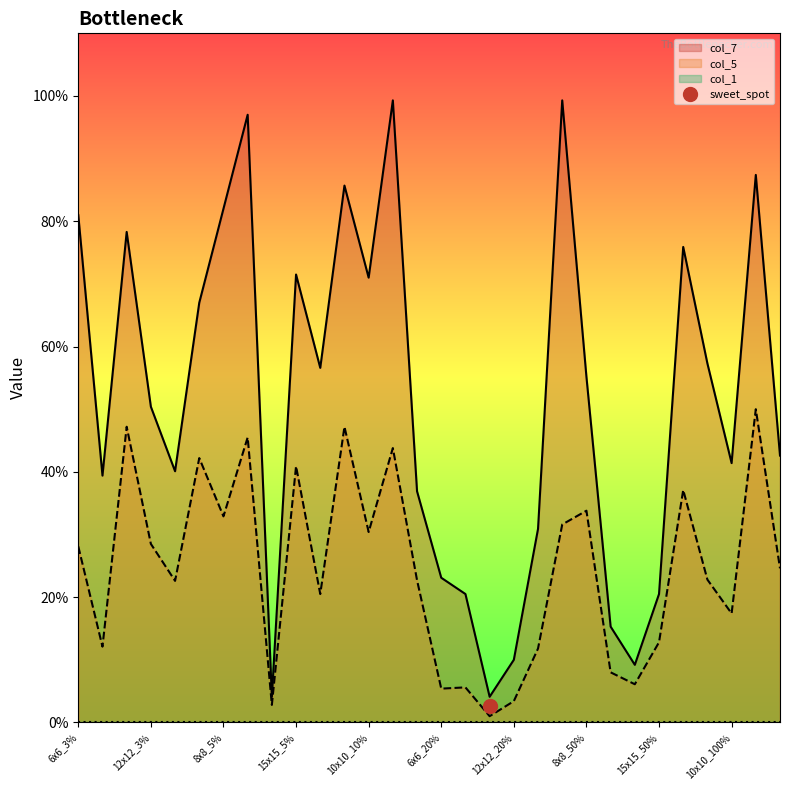

Which series changed the most between 6x6_3% and 6x6_50%?

col_7